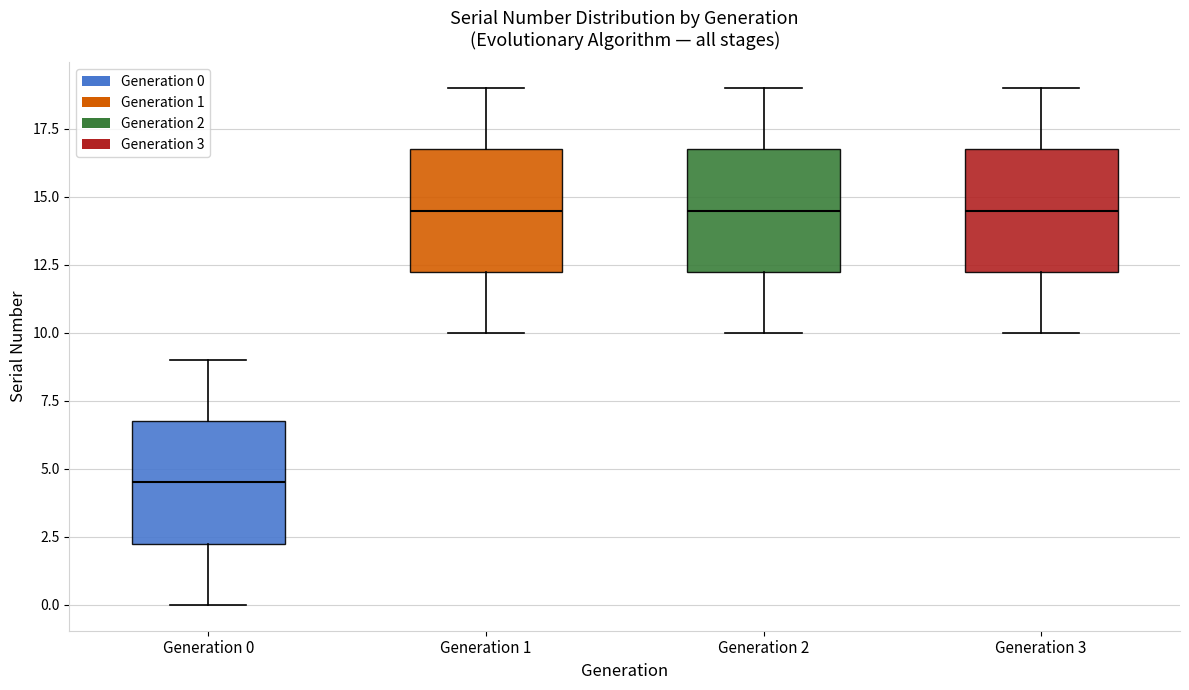

Which box has the lowest median line?

Generation 0